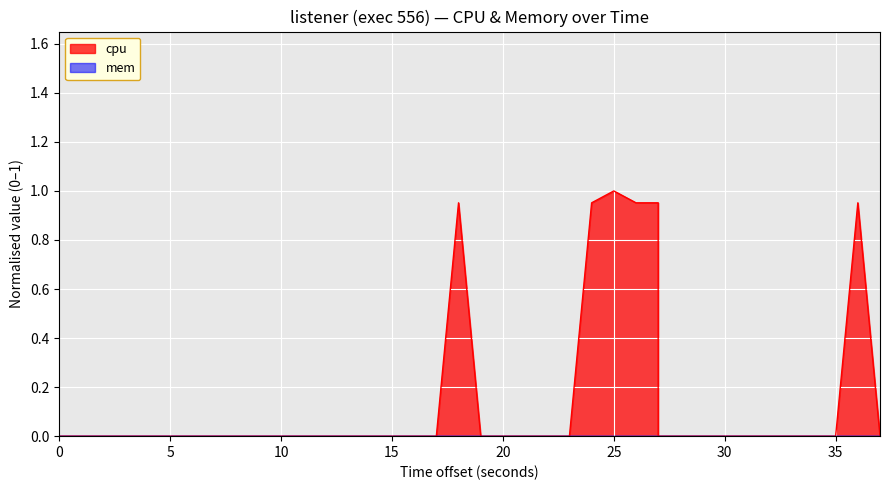

True or false: the data has more than 1 interior local peaks.

True